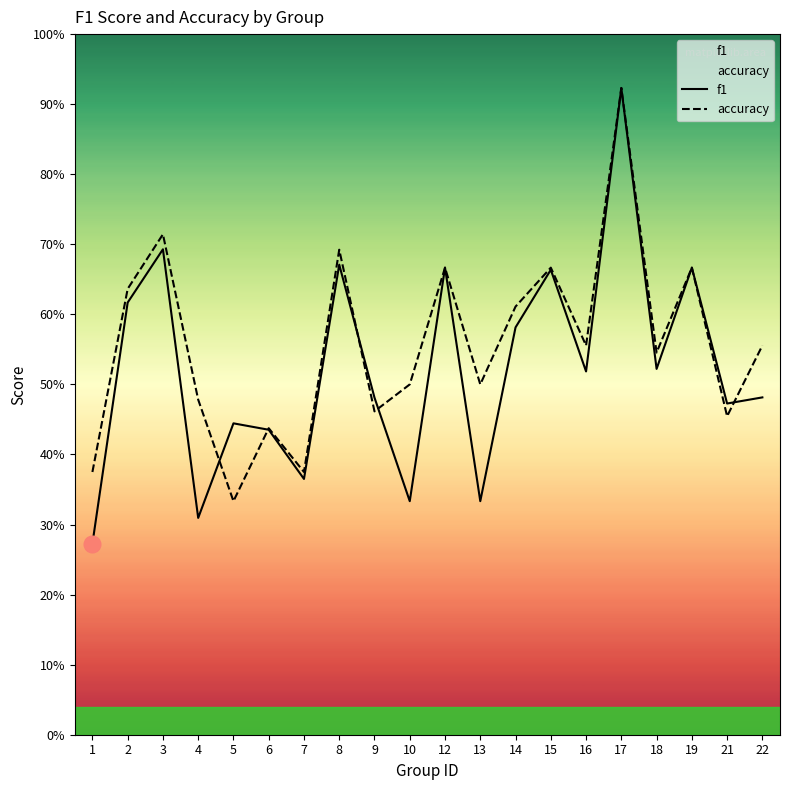

After their last crossing, which series has the higher values: f1 or accuracy?

accuracy